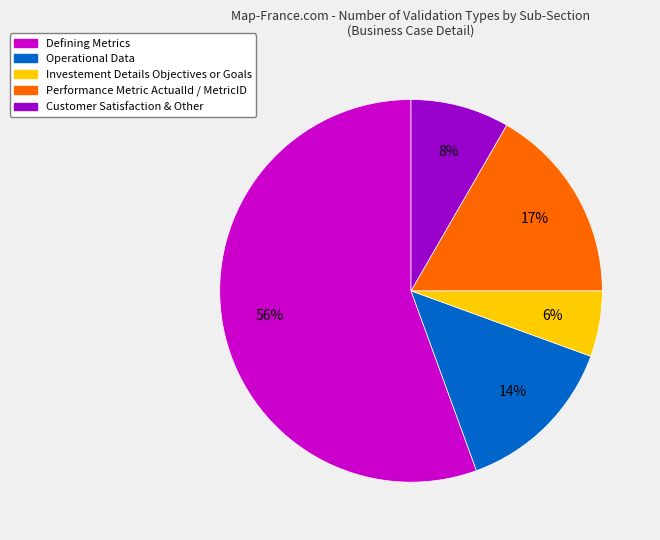

To the nearest percent, what is the average slice percentage?

20%